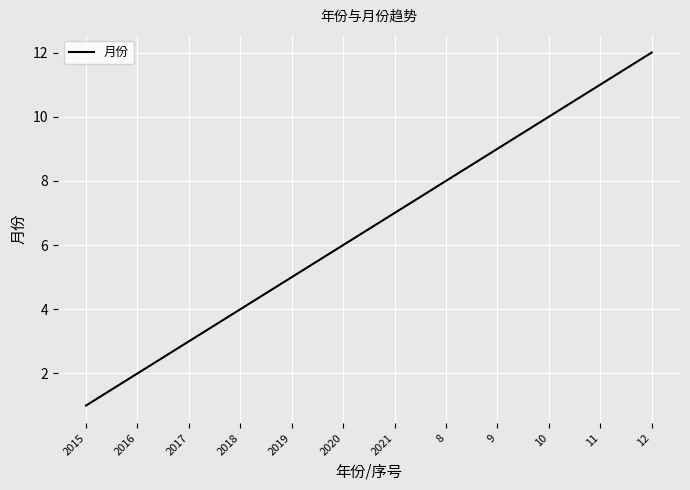

Between 2020 and 10, which is larger?

10